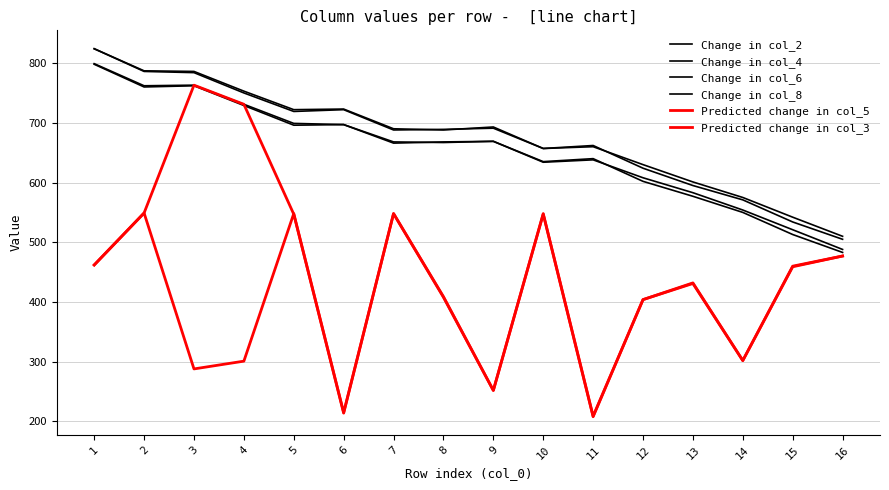

In Change in col_8, how many points are lower than both neighbors (excluding endpoints)?

3